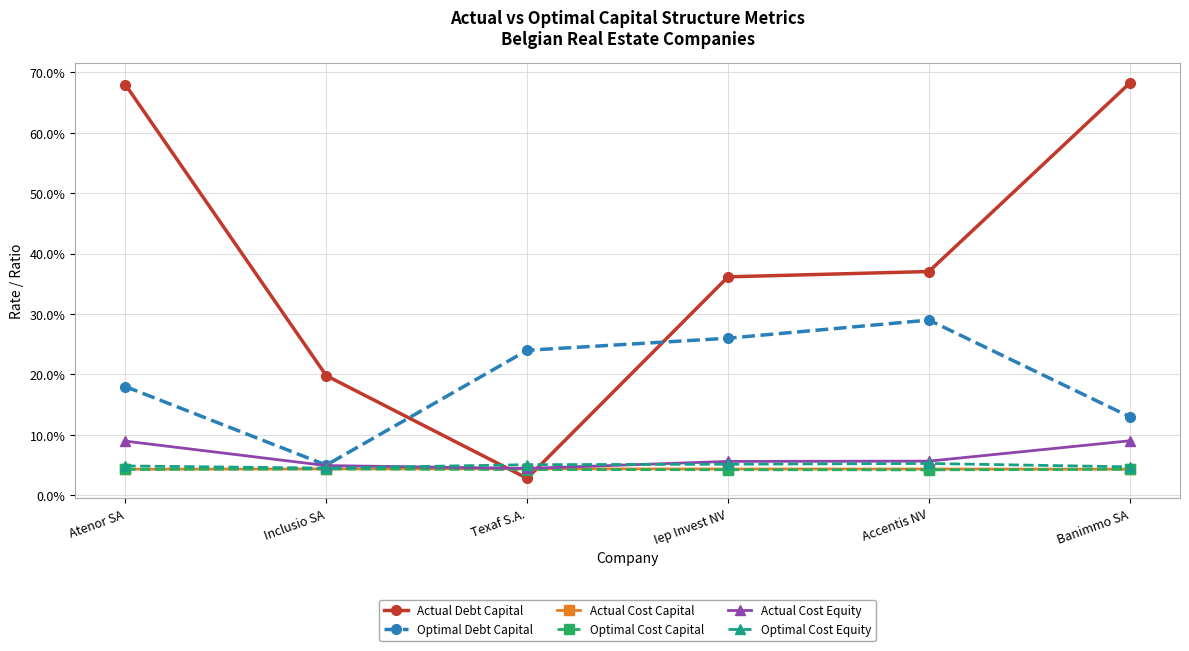

Does the chart have visible grid lines?

Yes